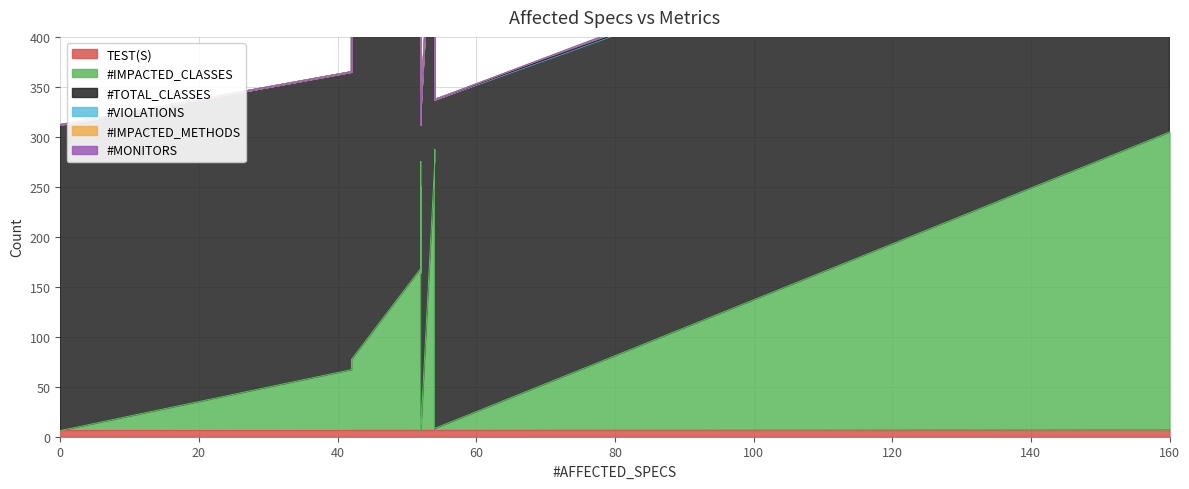

What is the difference between the highest and lowest values at 54?

306.0